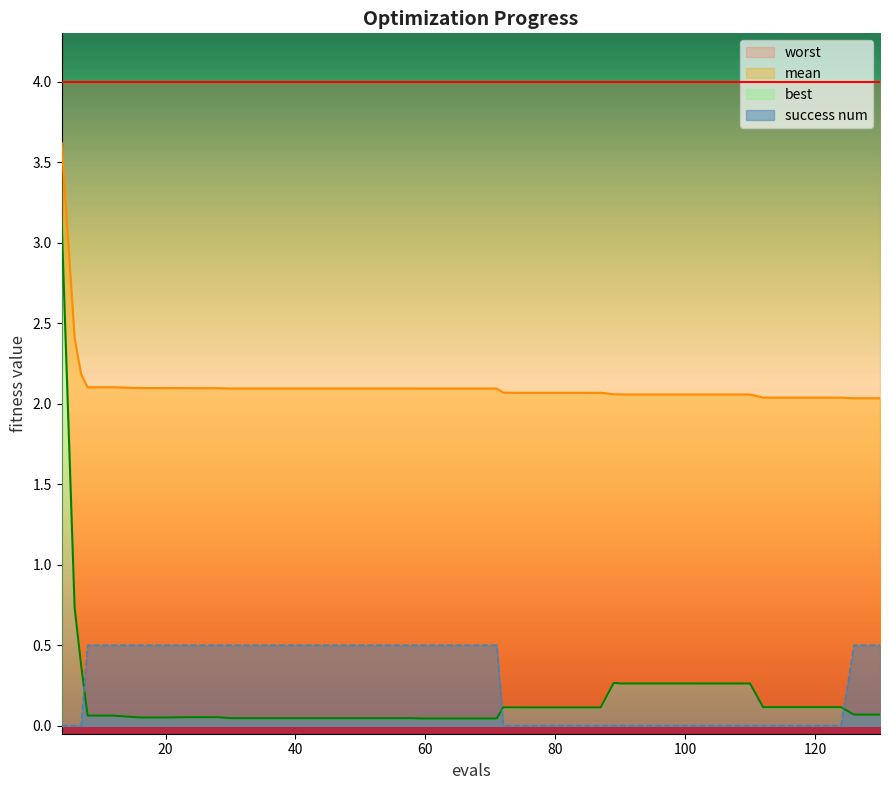

After their last crossing, which series has the higher values: best or success_num?

success_num